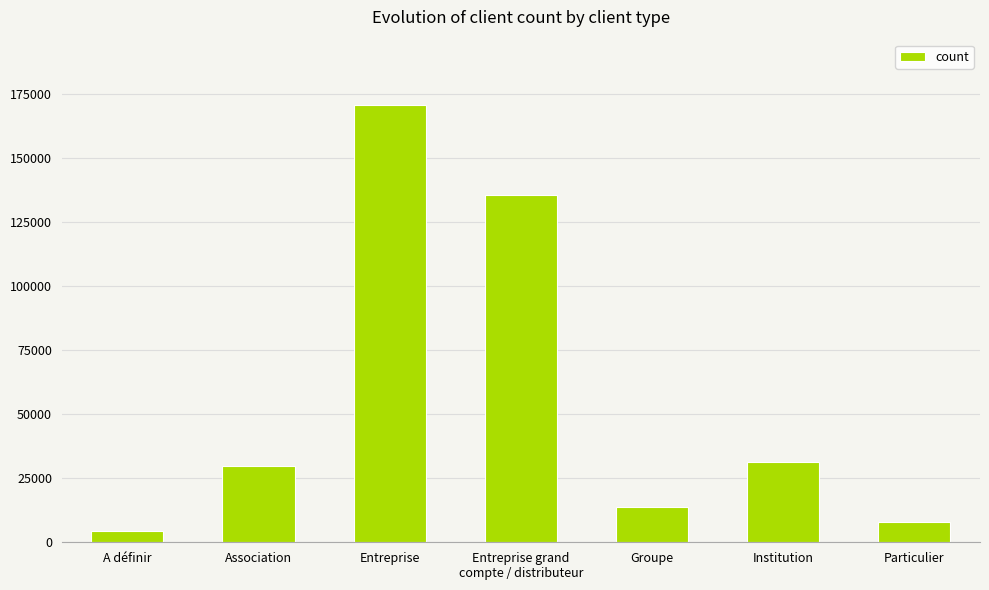

Which has a higher value, Association or Particulier?

Association